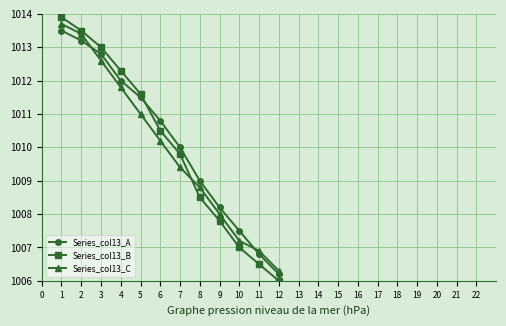

What is the total value across all series at 7?

3029.2